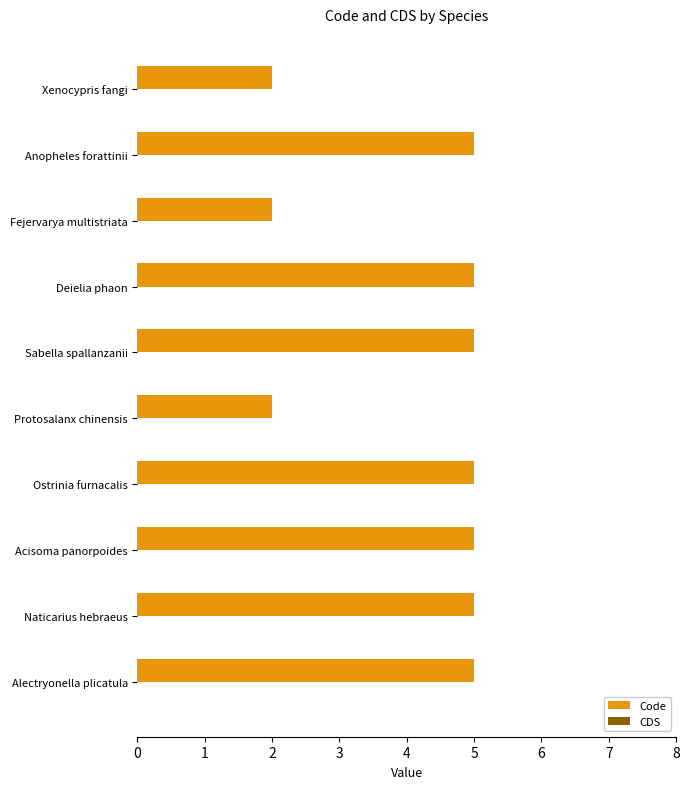

Reading bottom to top, list all the values displayed in this chart.

Alectryonella plicatula=5	Naticarius hebraeus=5	Acisoma panorpoides=5	Ostrinia furnacalis=5	Protosalanx chinensis=2	Sabella spallanzanii=5	Deielia phaon=5	Fejervarya multistriata=2	Anopheles forattinii=5	Xenocypris fangi=2